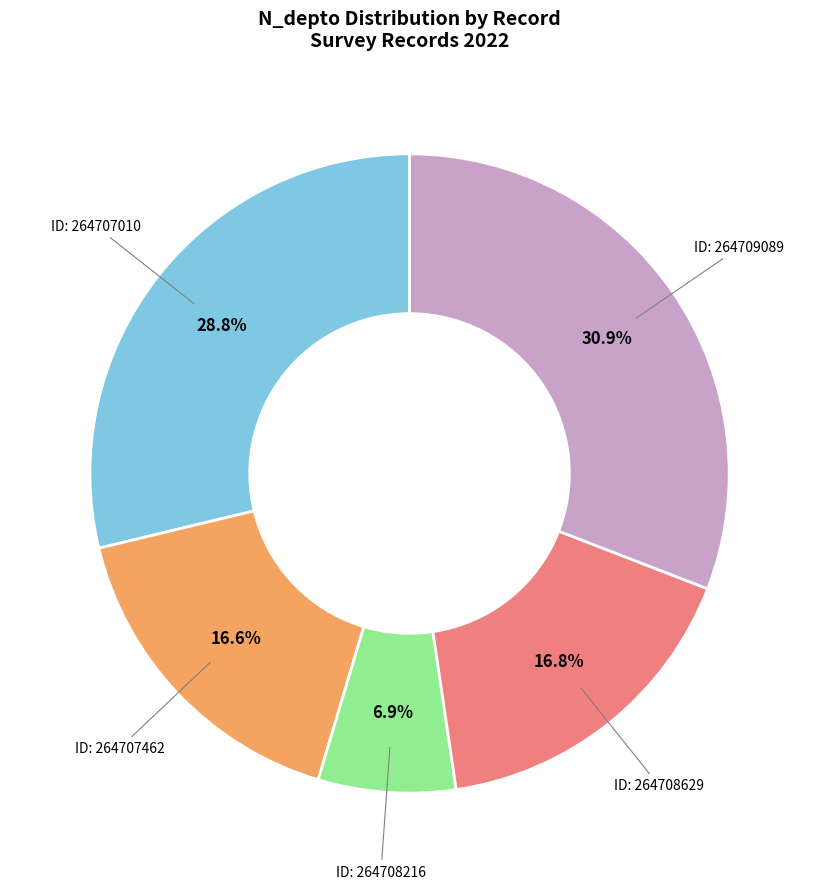

How many slices are in this pie chart?

5